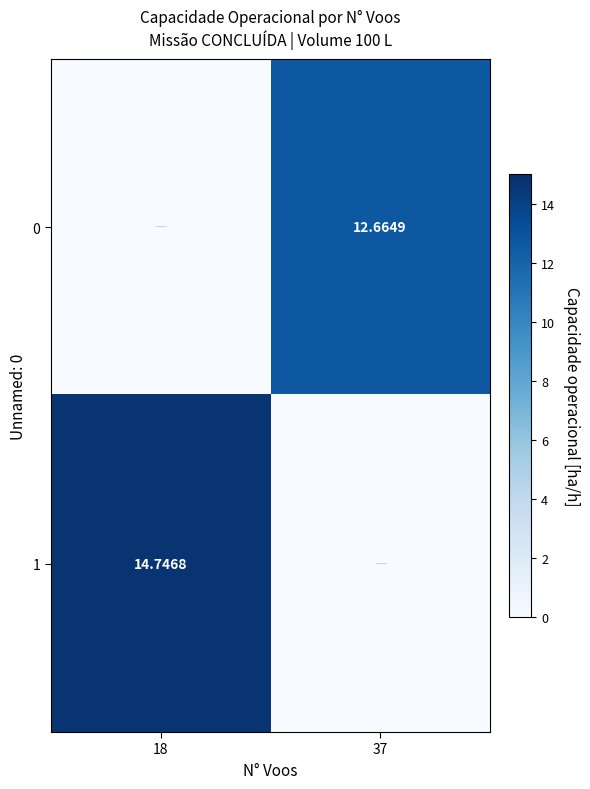

Is the value of 1 at 18 greater than the value of 0 at 37?

Yes